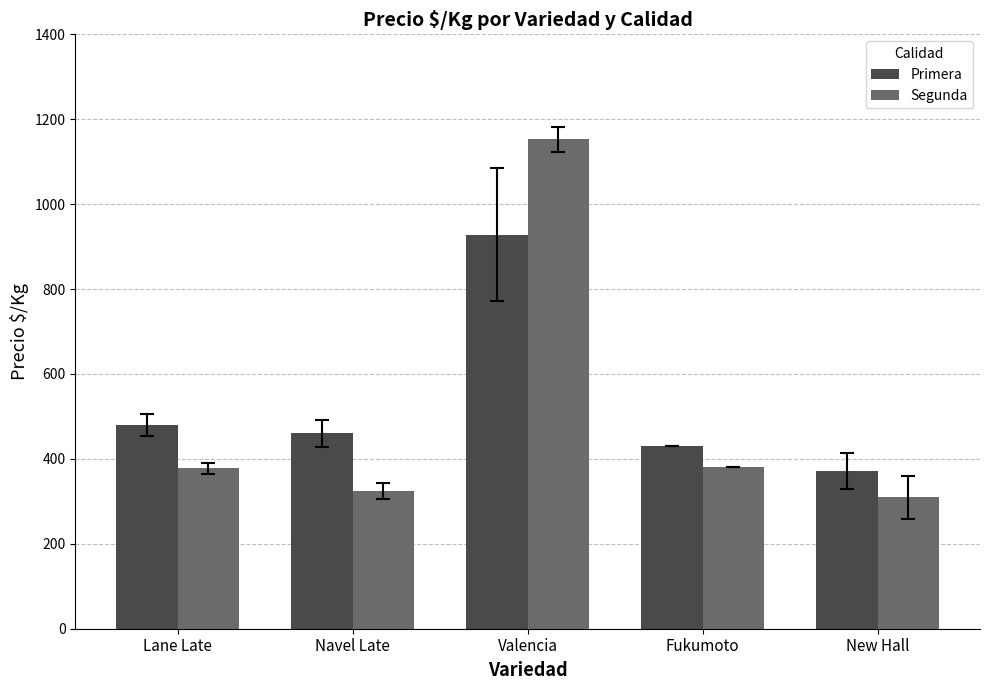

What is the approximate value of Segunda at Navel Late?

323.8